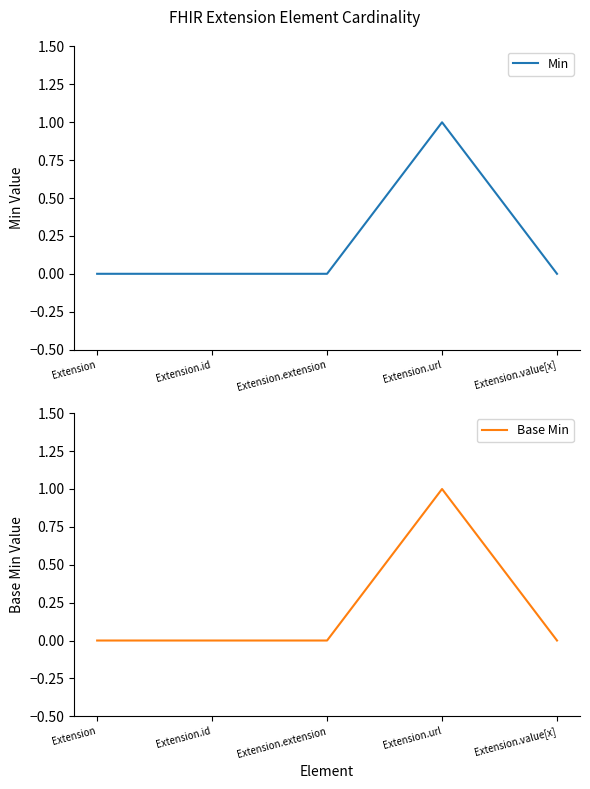

True or false: Base Min and Min cross at least once.

False